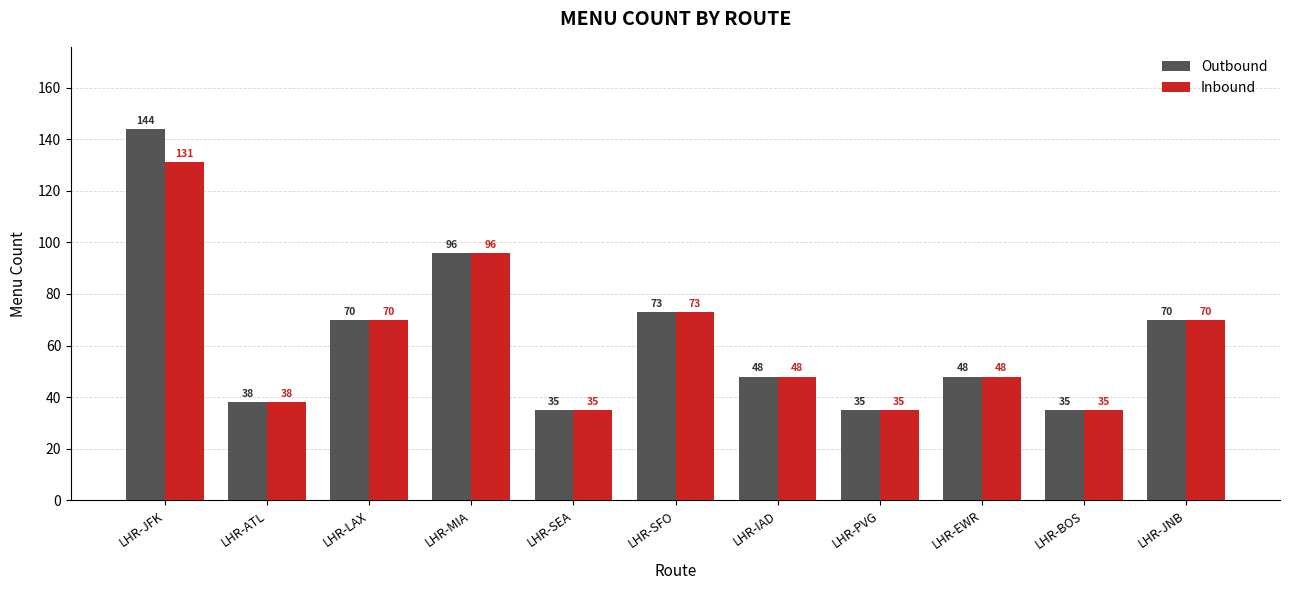

List the series in order of their peak value, highest first.

Outbound, Inbound